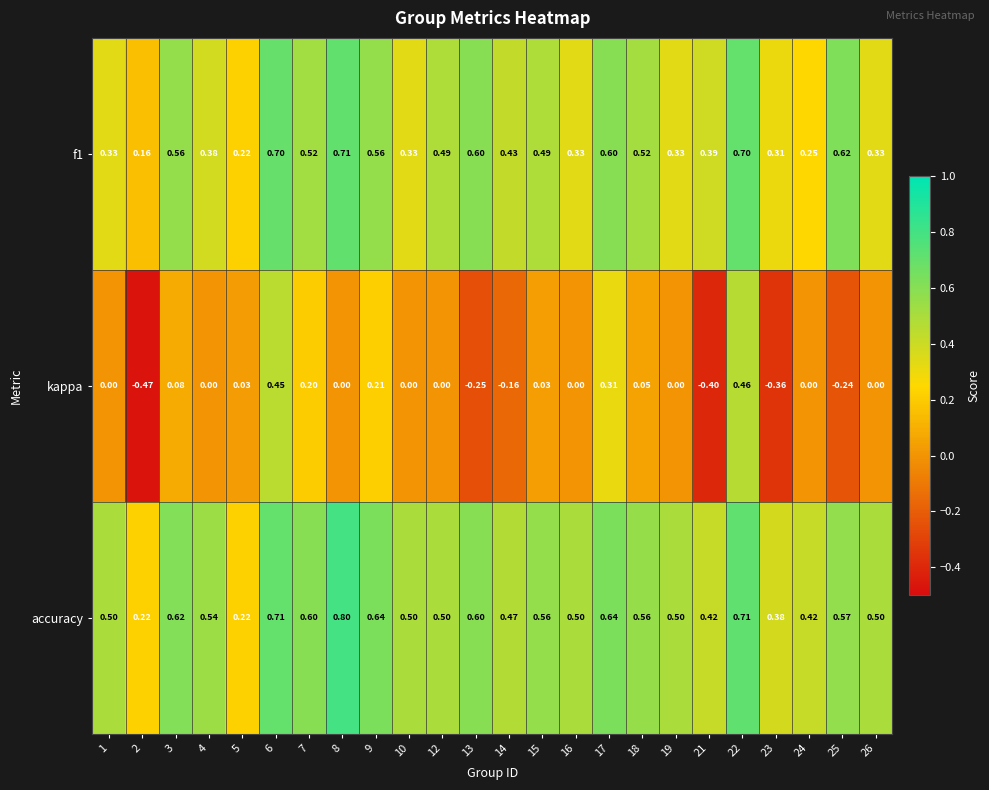

Is the value of accuracy at 3 greater than the value of f1 at 6?

No